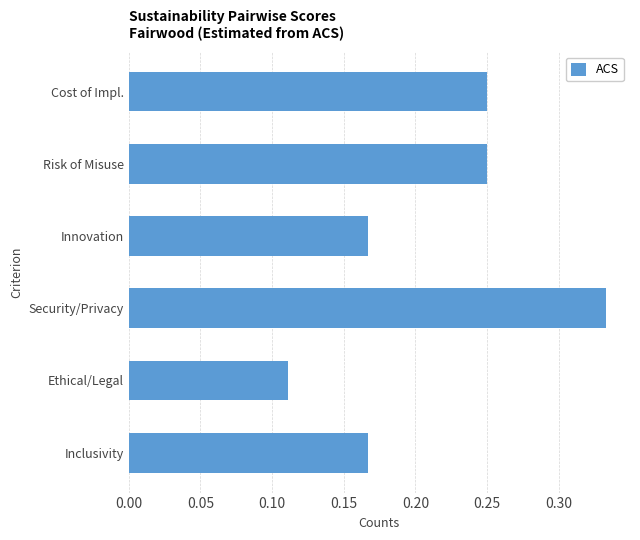

Where is the data nearest to the value 0?

Ethical/Legal